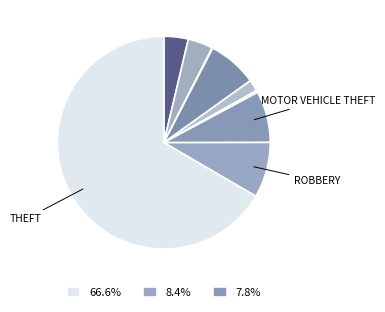

How many slices are in this pie chart?

9